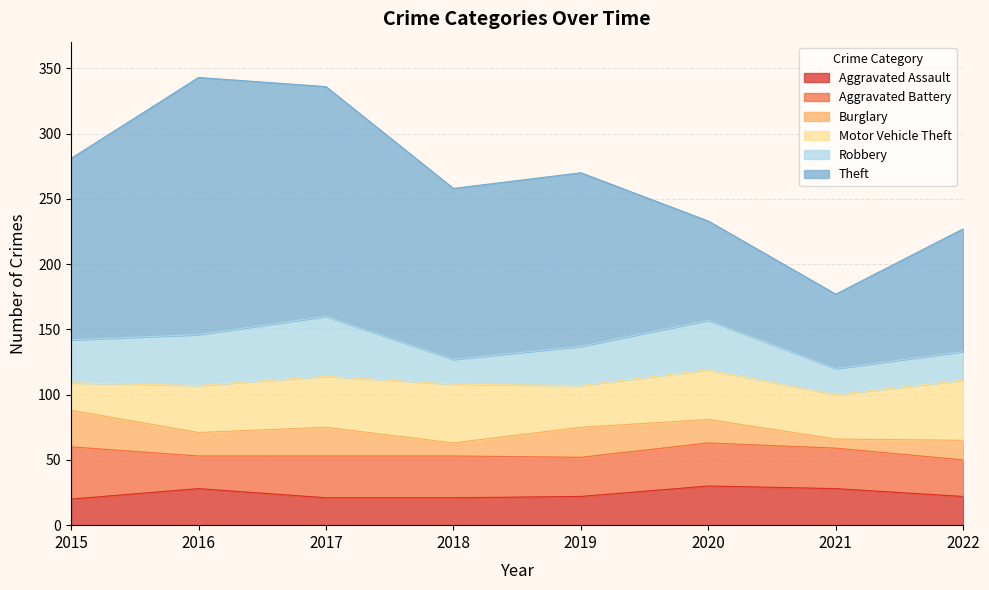

Which has a higher value, 2019 or 2018?

2019